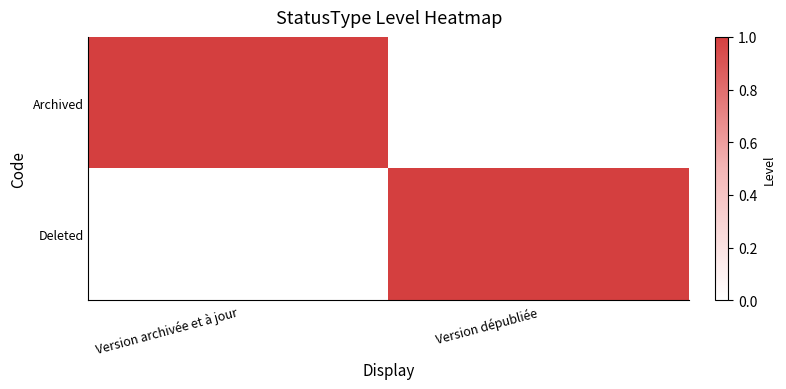

Between Version archivée et à jour and Version dépubliée, which series saw the biggest shift?

Archived